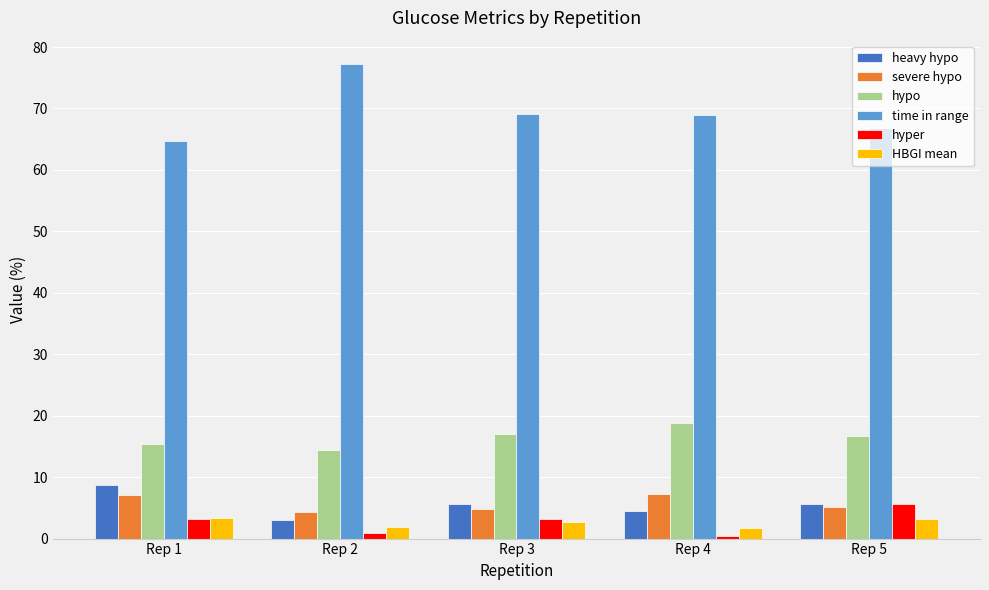

What is the value of the severe hypo bar at the 2nd from the left?

4.4